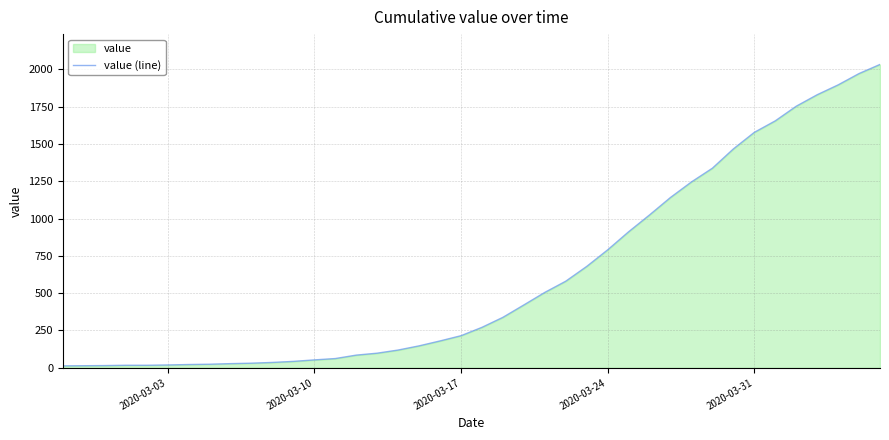

What is the difference between the maximum and minimum values?

2019